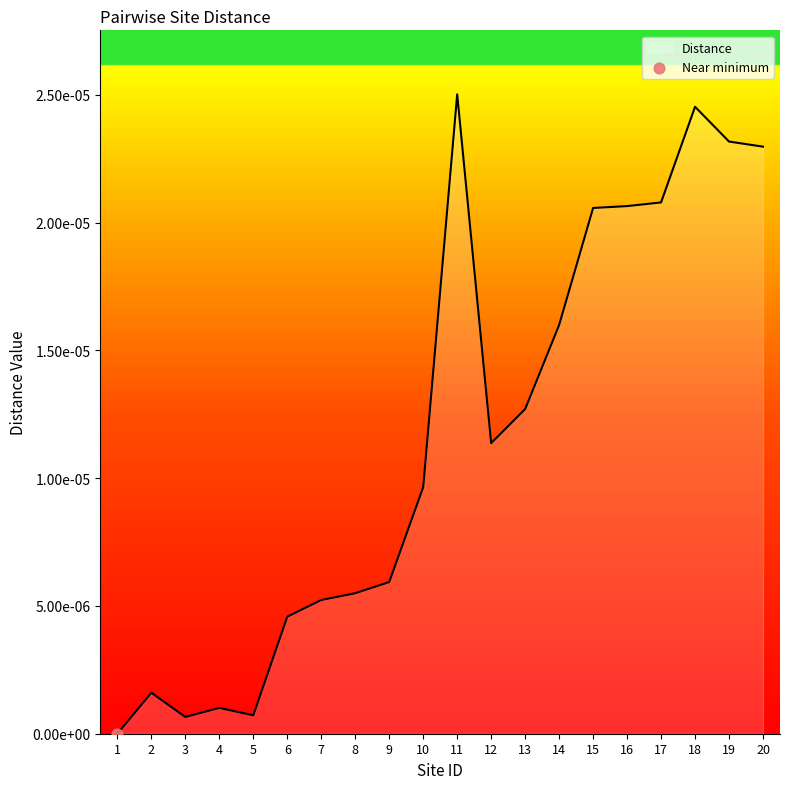

Between 6 and 14, which is larger?

14